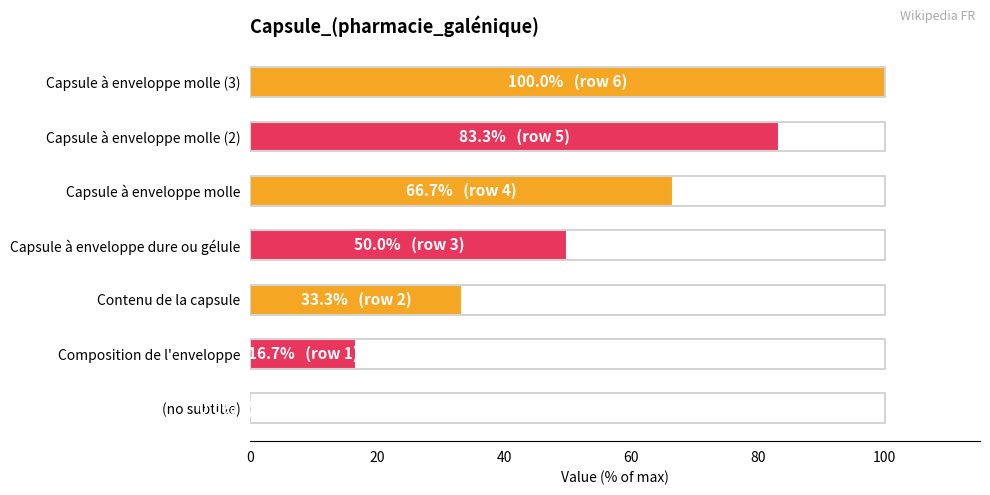

What is the difference between the second highest and minimum values?

83.3